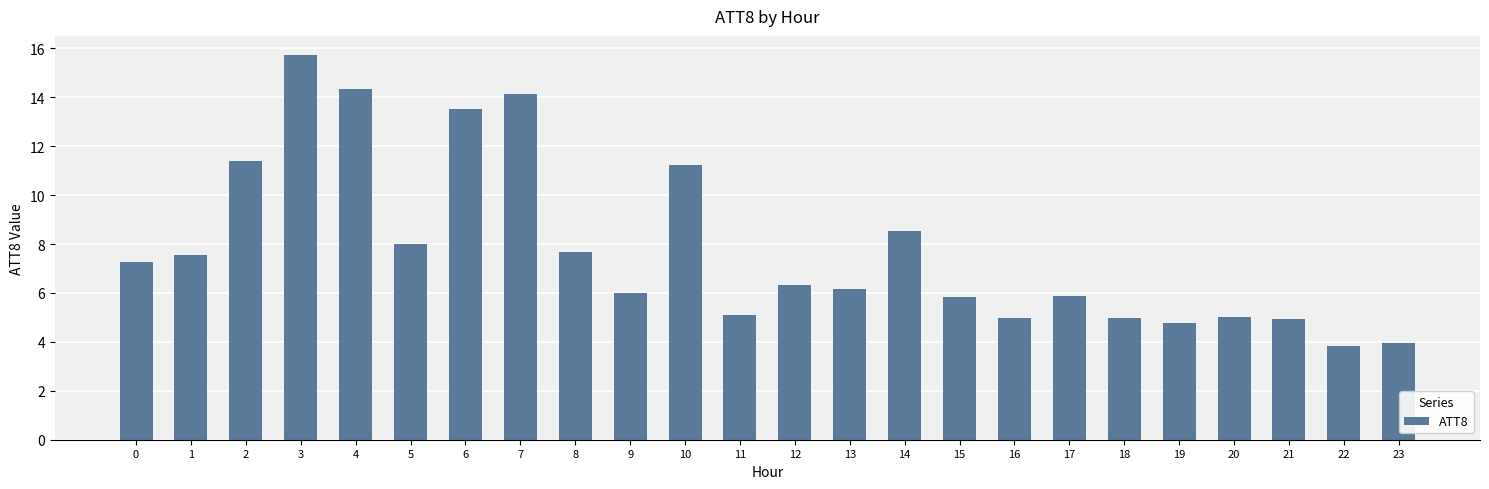

Read the value at 20.

5.0